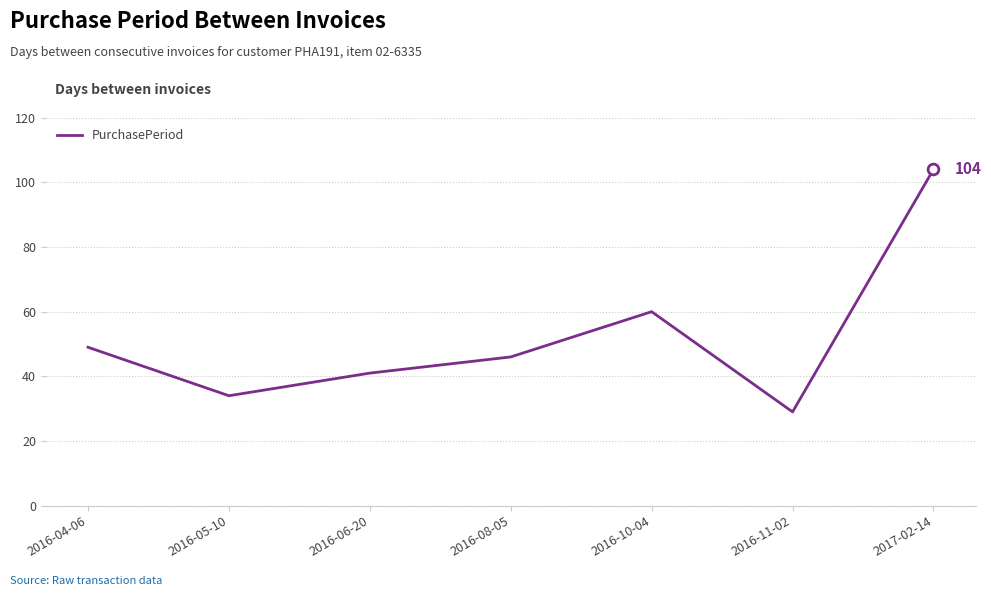

Between 2016-05-10 and 2017-02-14, which is larger?

2017-02-14